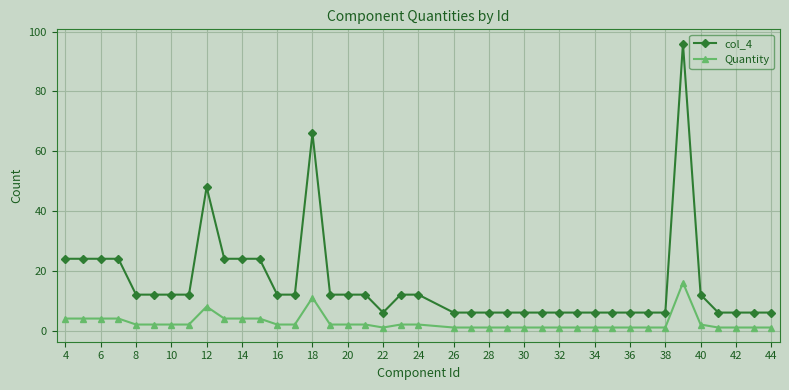

Which series has the largest range (max minus min)?

col_4